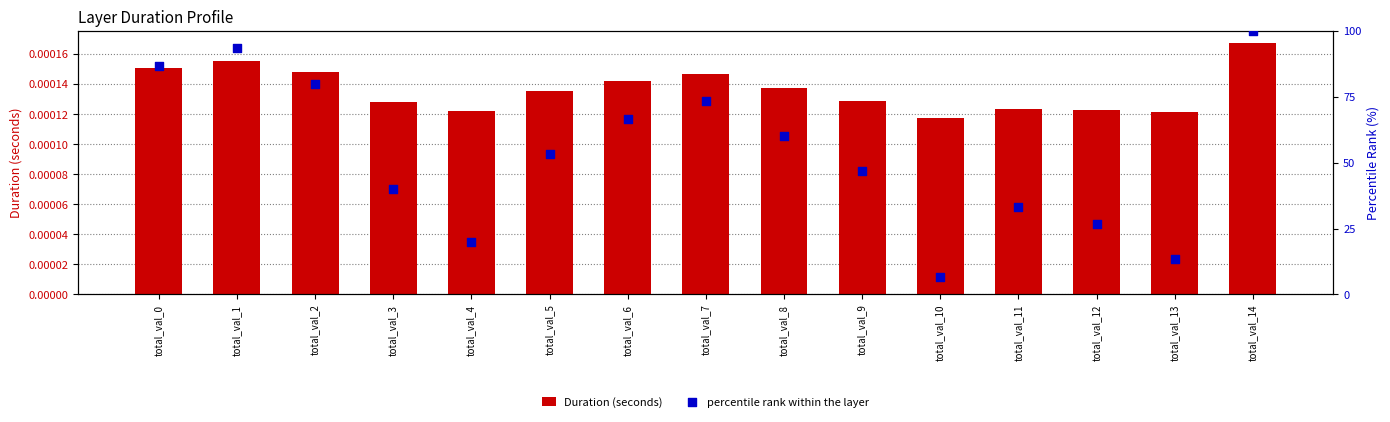

At how many categories does at least one series exceed 67?

5